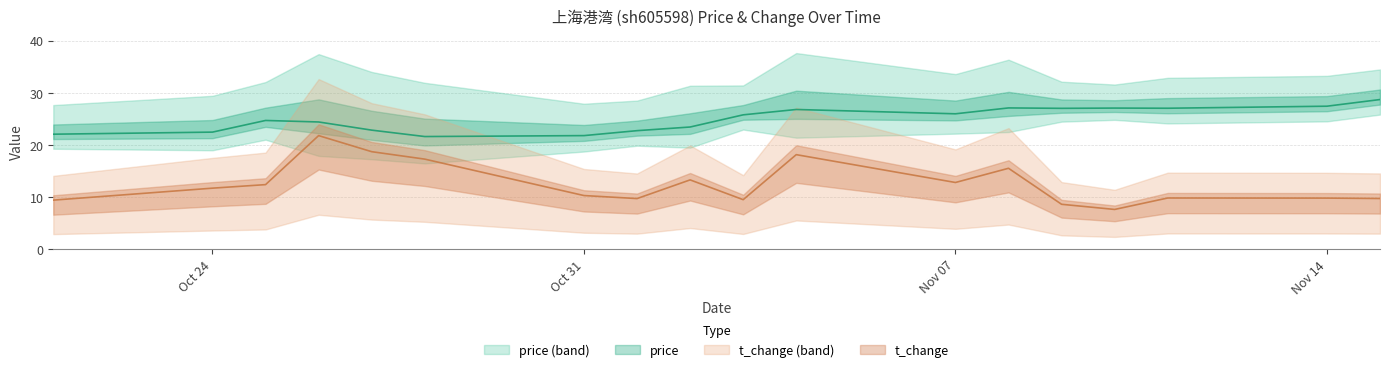

Rank the series by their average value, from highest to lowest.

price, t_change